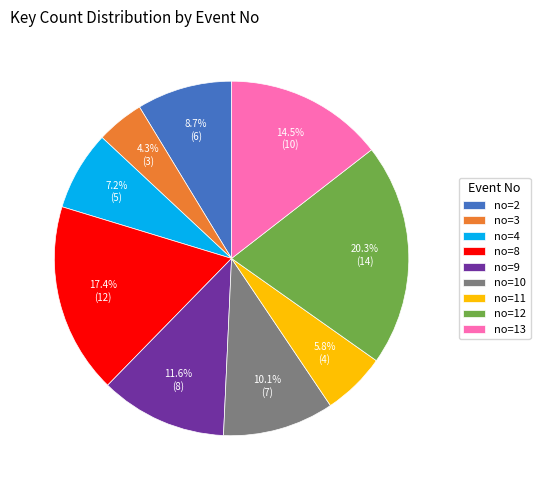

Is no=11 the majority of the pie?

No